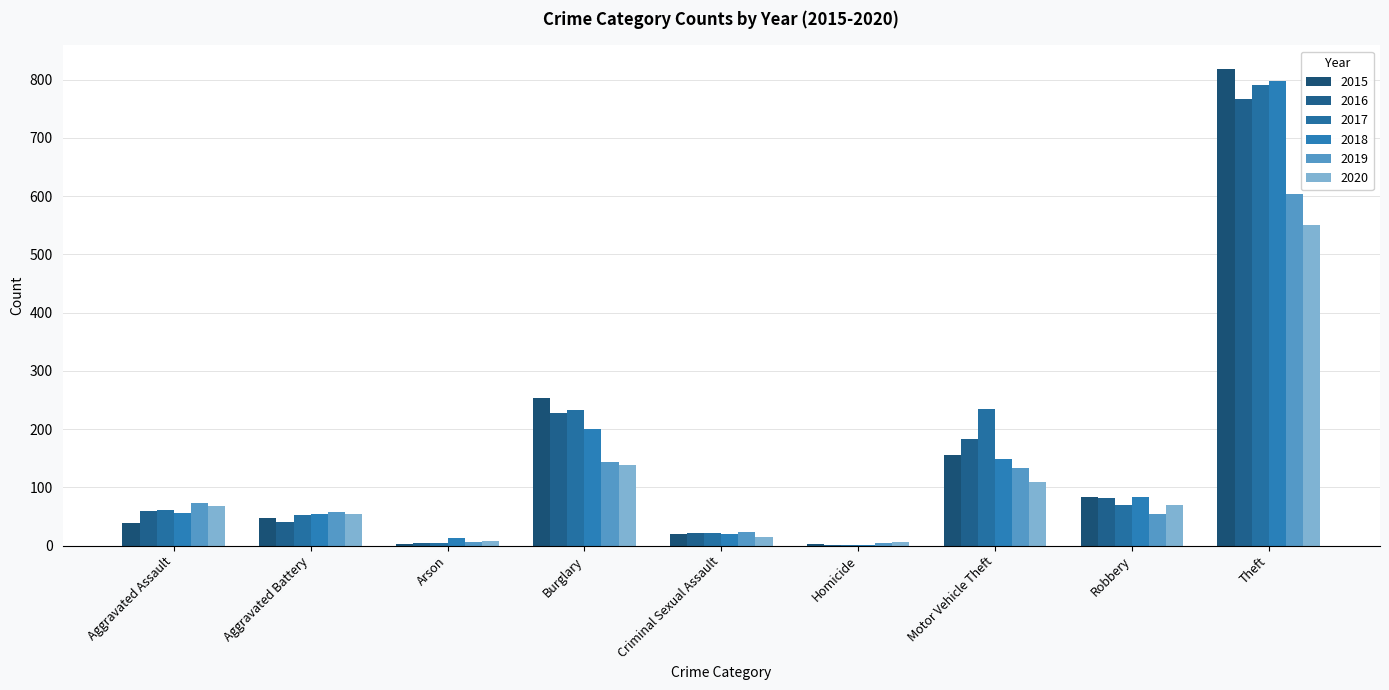

How many groups of bars are there?

9